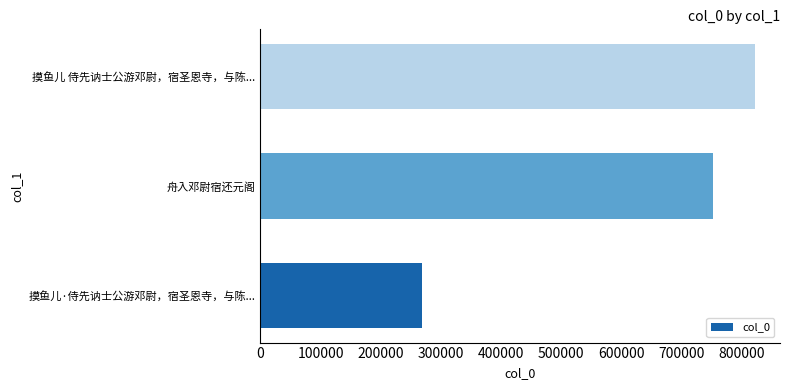

What is the average value?

615196